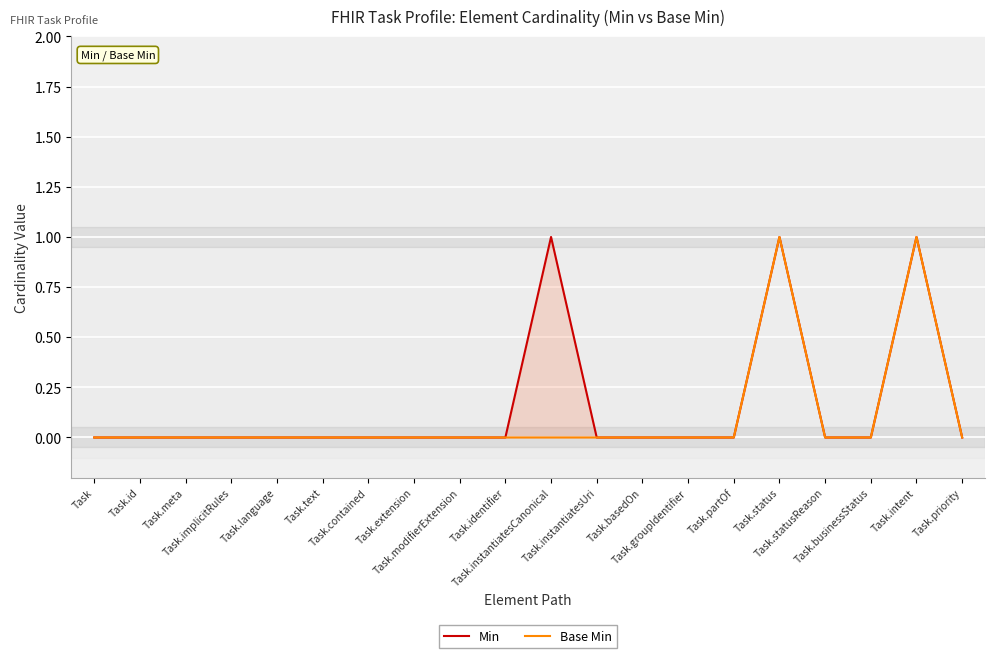

Which series changed the most between Task.identifier and Task.businessStatus?

Min